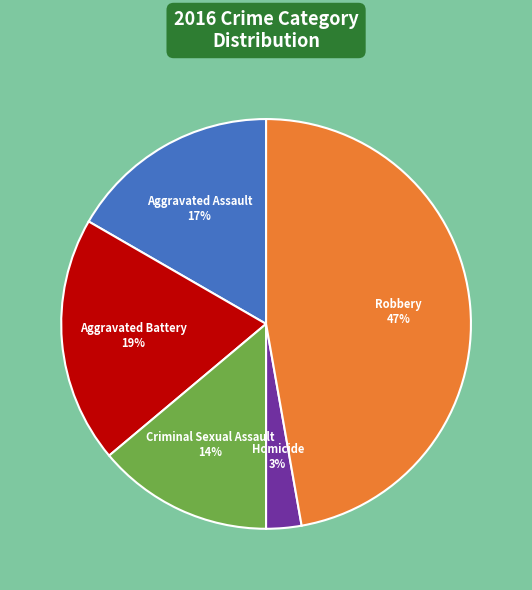

To the nearest percent, what percentage of the pie is Aggravated Battery?

19%